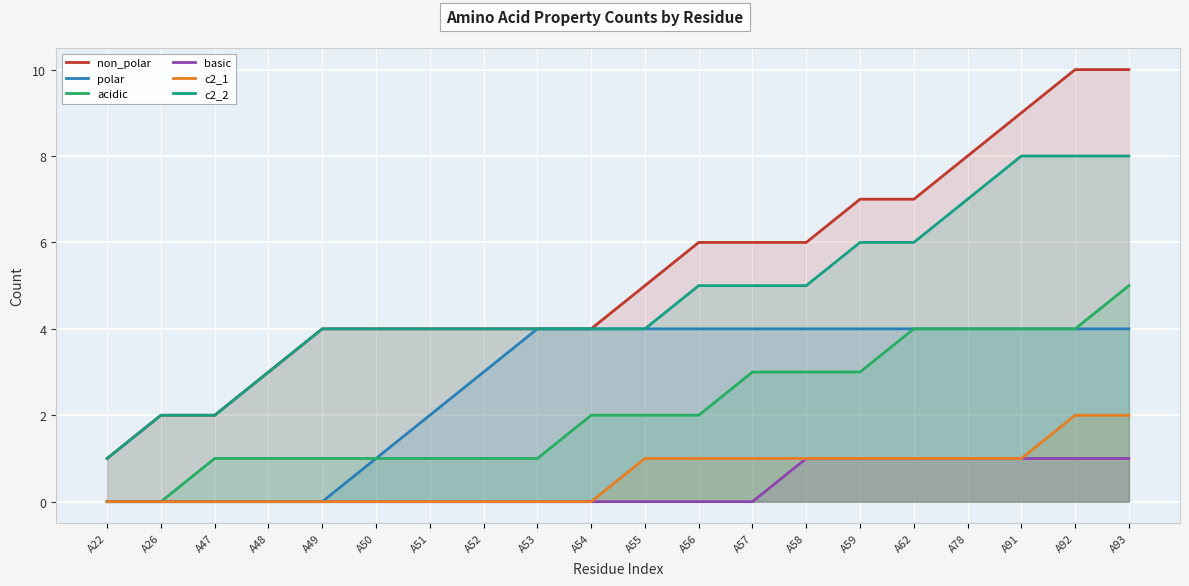

What is the value of the polar point at the 19th from the left?

4